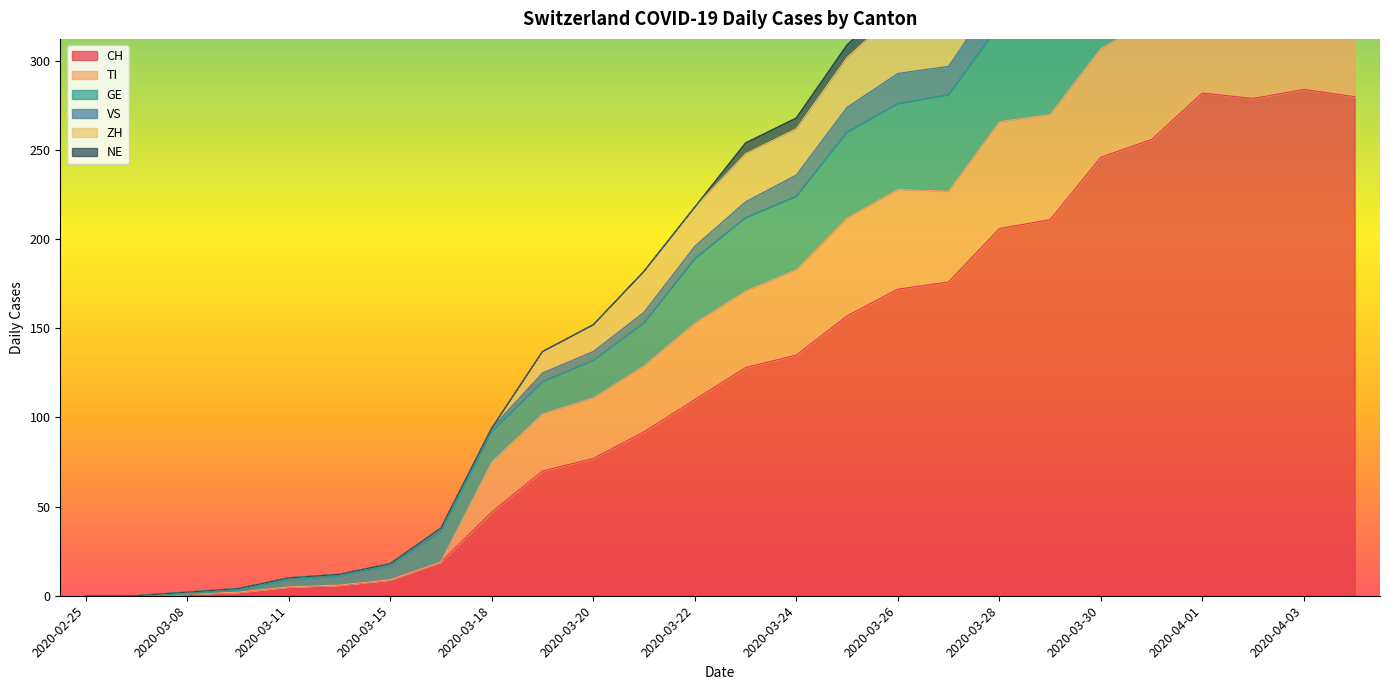

In TI, how many points are higher than both neighbors (excluding endpoints)?

2